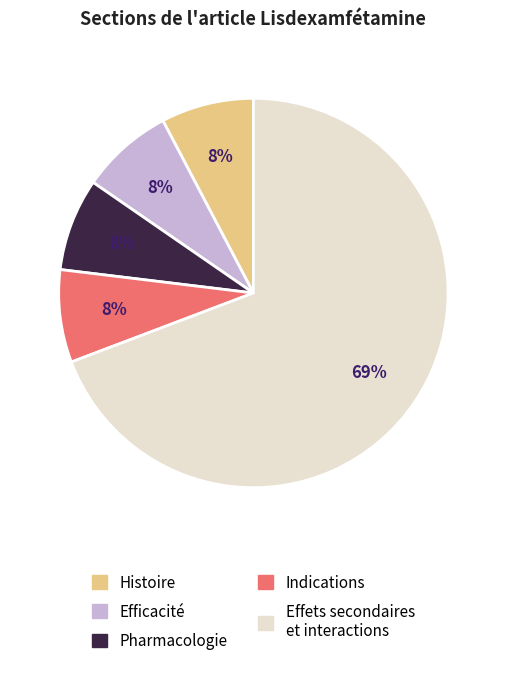

To the nearest percent, what is the average slice percentage?

20%